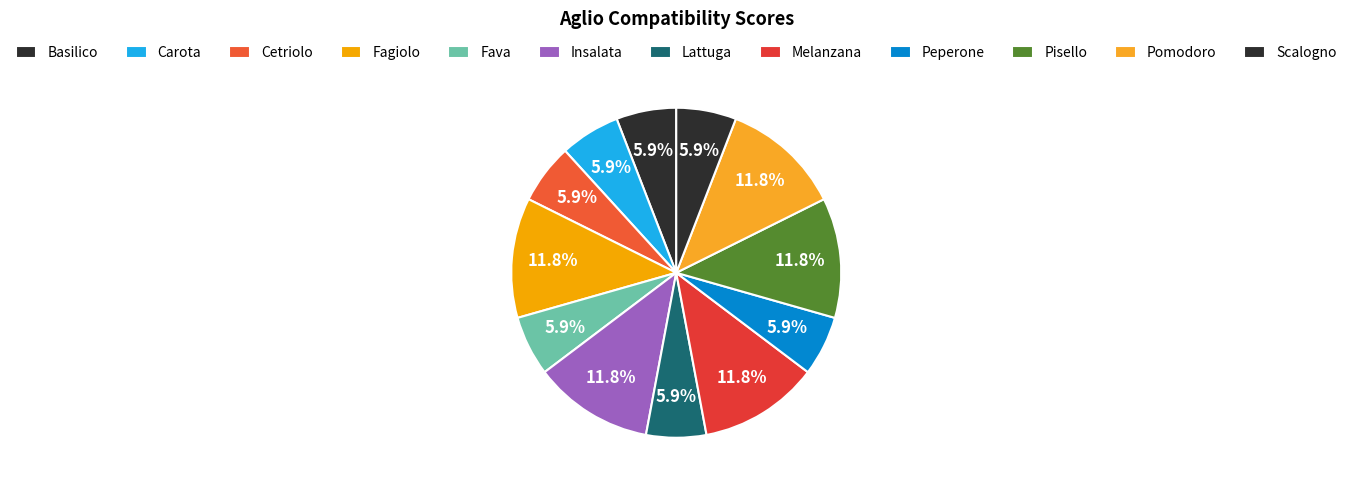

How many slices are in this pie chart?

12